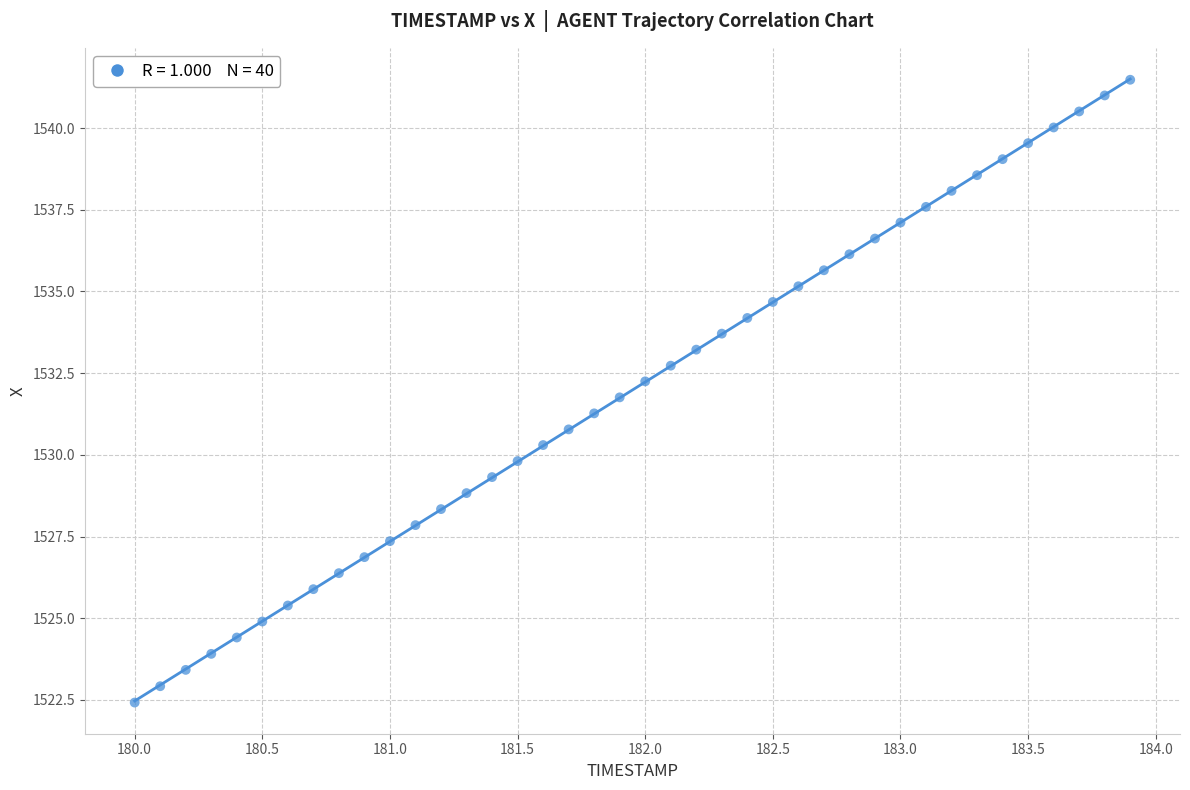

What is the range of X values (max minus min)?

3.9